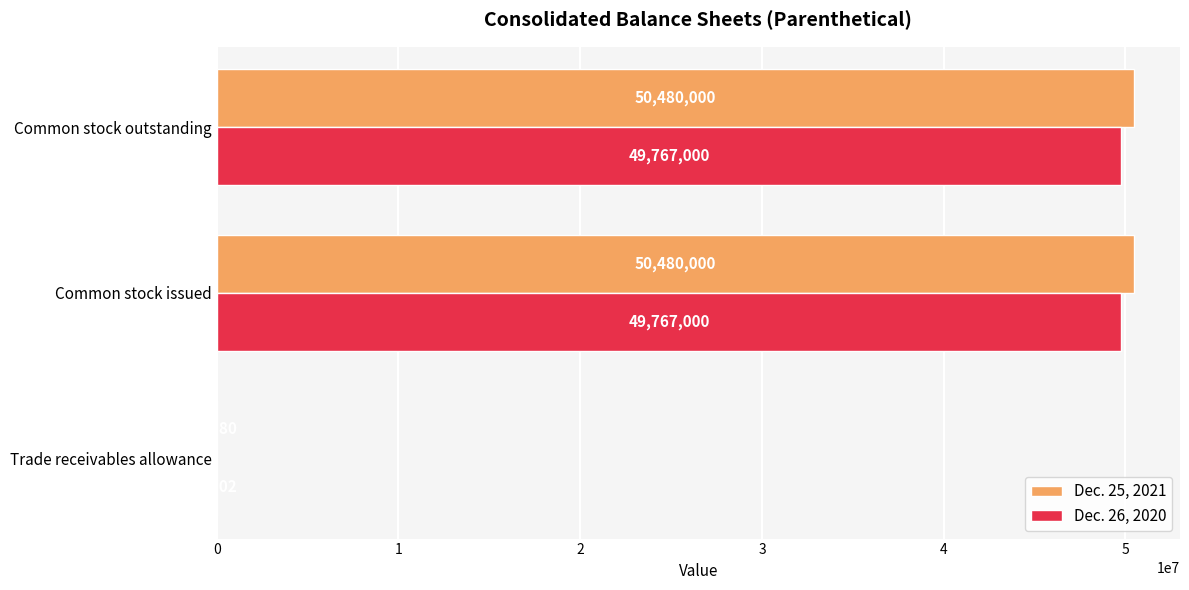

The value of Dec. 25, 2021 at Common stock outstanding is 50480000. True or false?

True